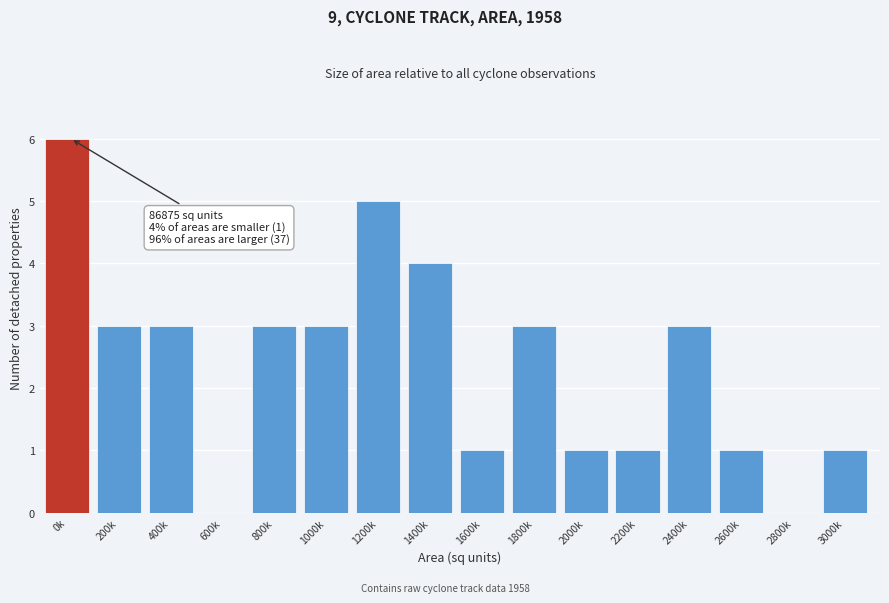

Reading left to right, list all the values displayed in this chart.

0k=6	200k=3	400k=3	600k=0	800k=3	1000k=3	1200k=5	1400k=4	1600k=1	1800k=3	2000k=1	2200k=1	2400k=3	2600k=1	2800k=0	3000k=1